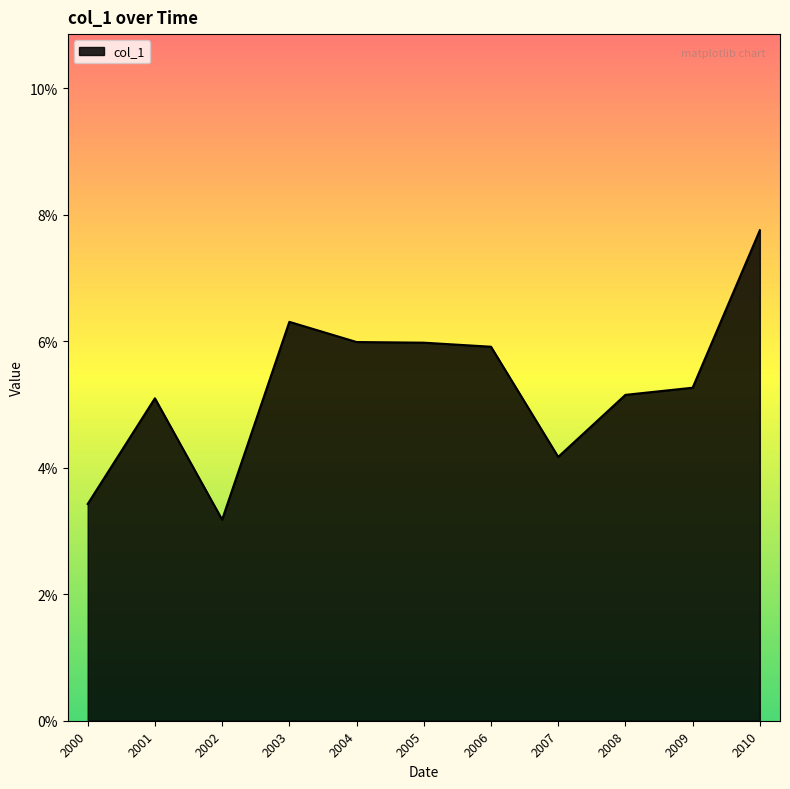

At which label is the value closest to 0?

2002